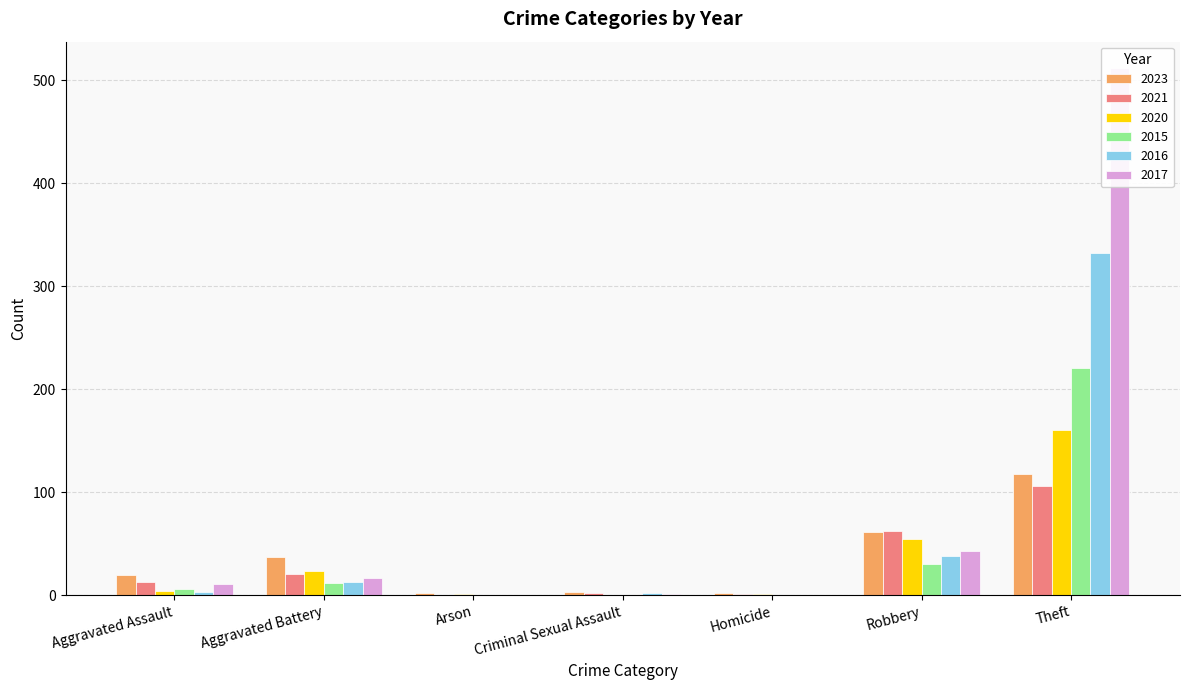

What is the maximum value shown in the chart?

512